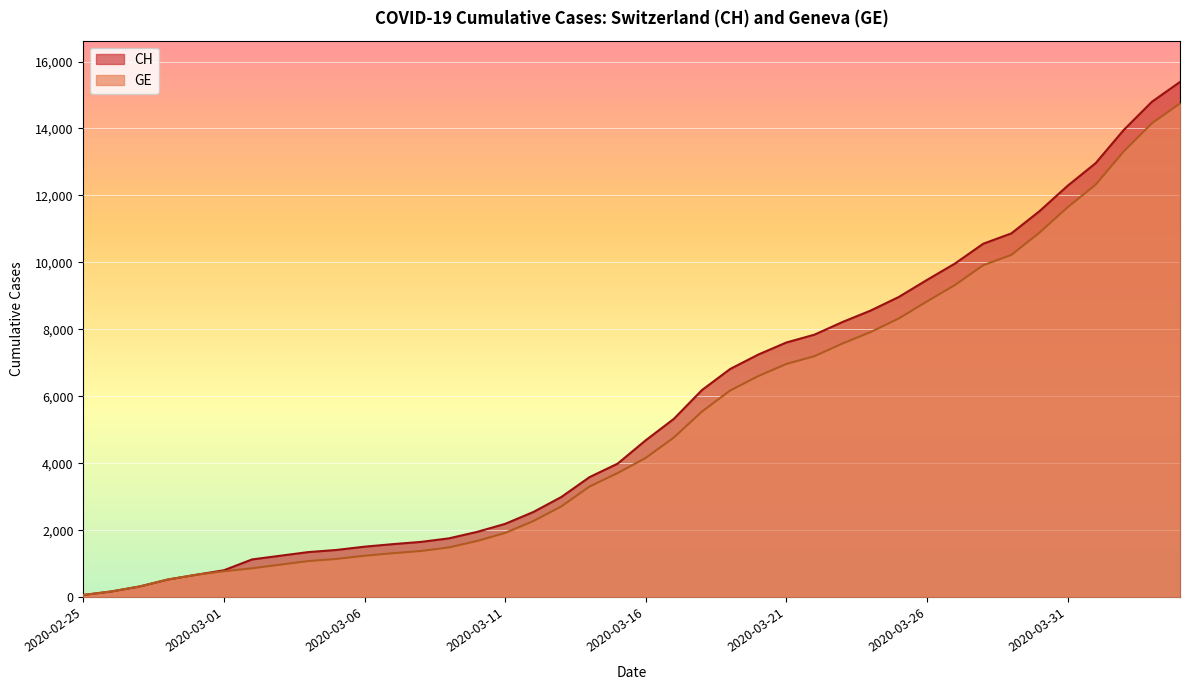

Rank the series by their maximum value, from lowest to highest.

GE, CH